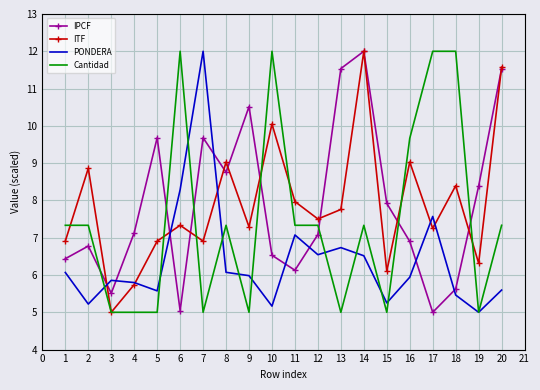

The ITF series shows 3.6 at 11. True or false?

False